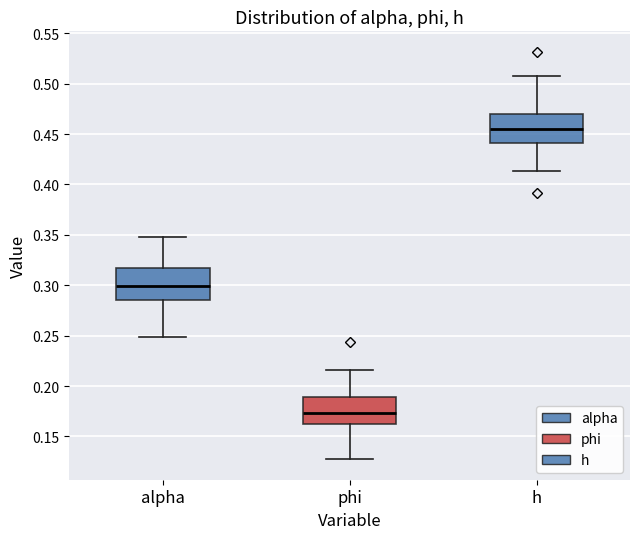

Where is the lower edge of the box for h on the y-axis? The values are not printed on the chart, so give them approximately, as read against the axis.

0.440